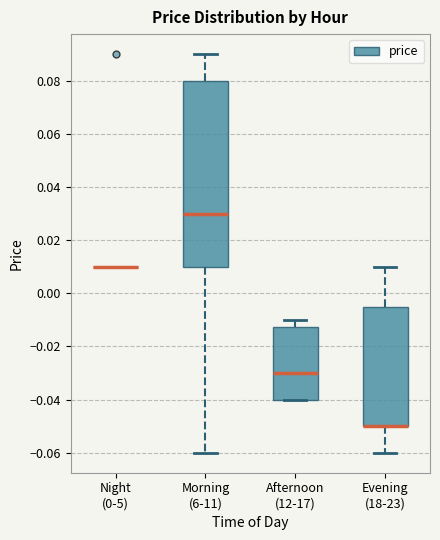

Comparing the boxes themselves (not the whiskers), which one is the tallest?

Morning (6-11)